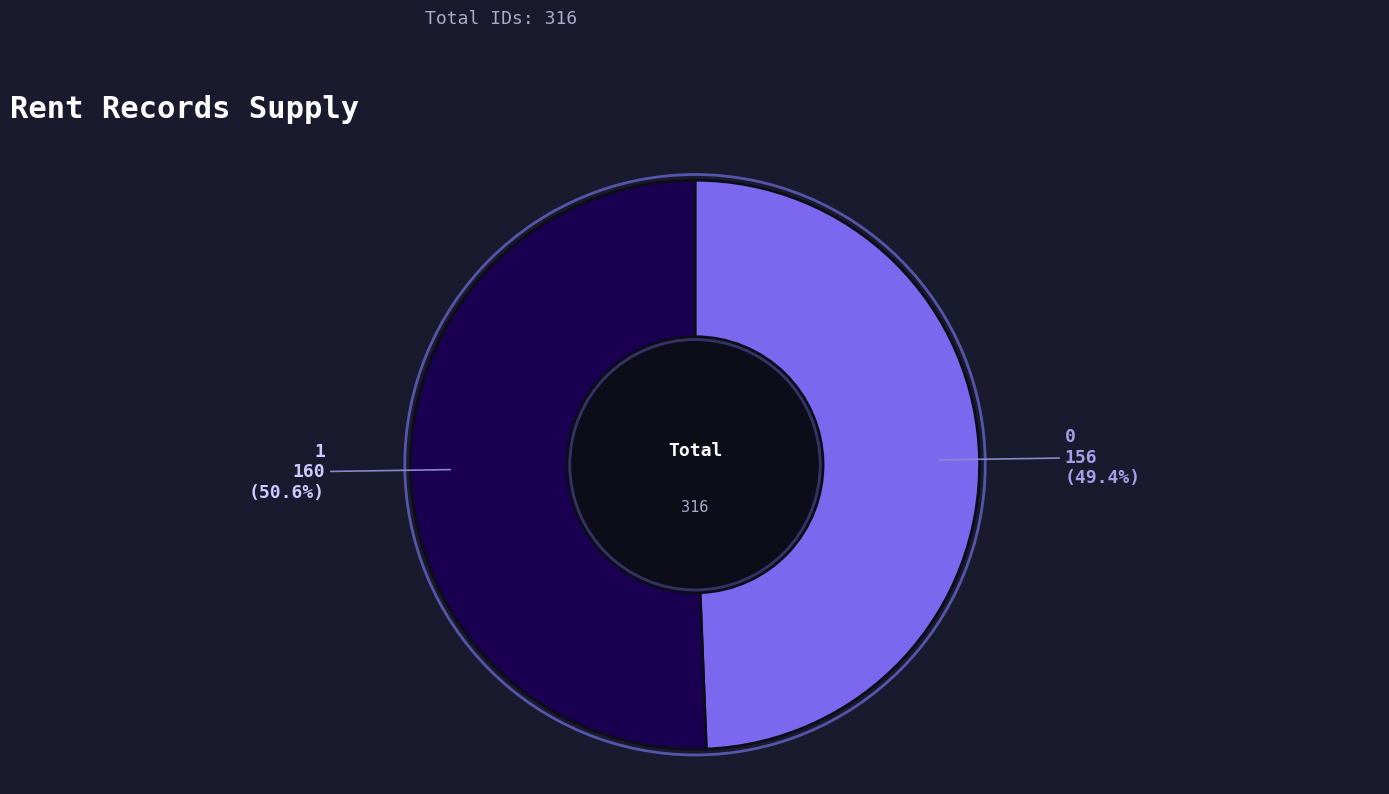

To the nearest percent, what percentage of the pie is 0?

49%